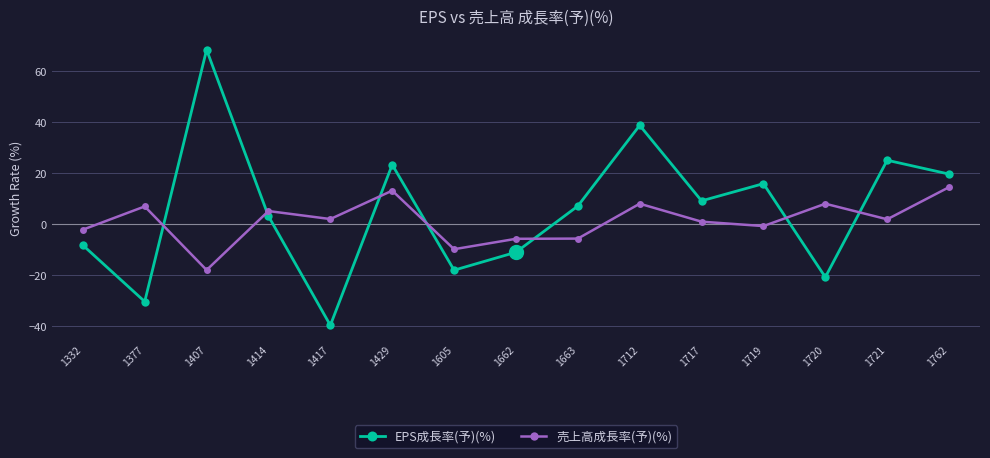

Rank the series at 1762 from lowest to highest value.

売上高成長率(予)(%), EPS成長率(予)(%)